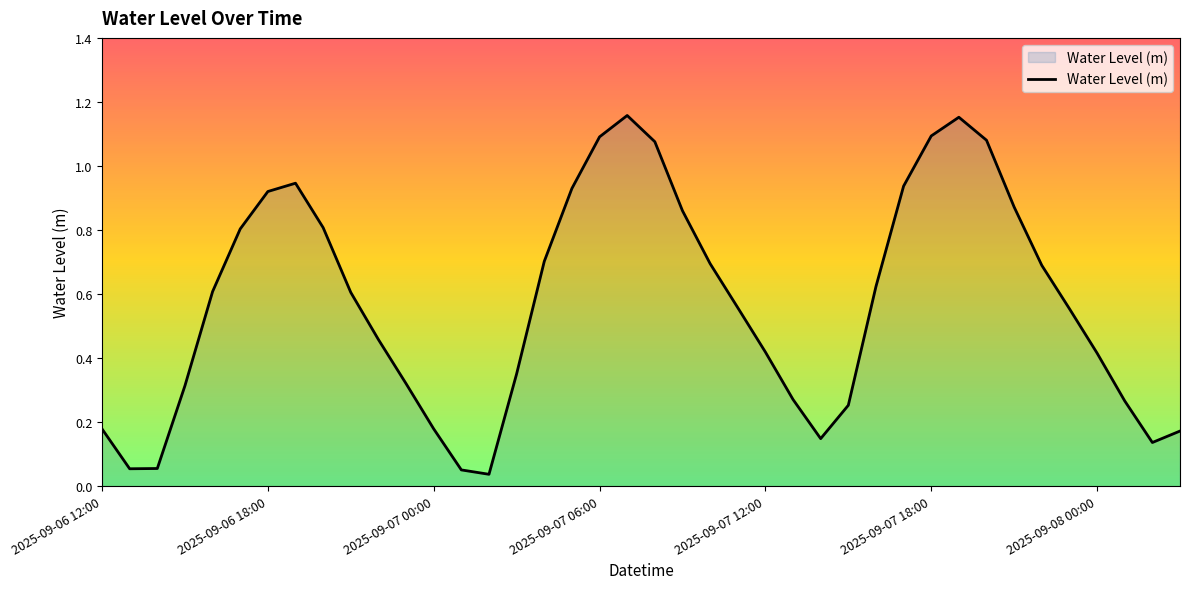

How many interior local valleys (lower than both neighbors) does the data have?

4